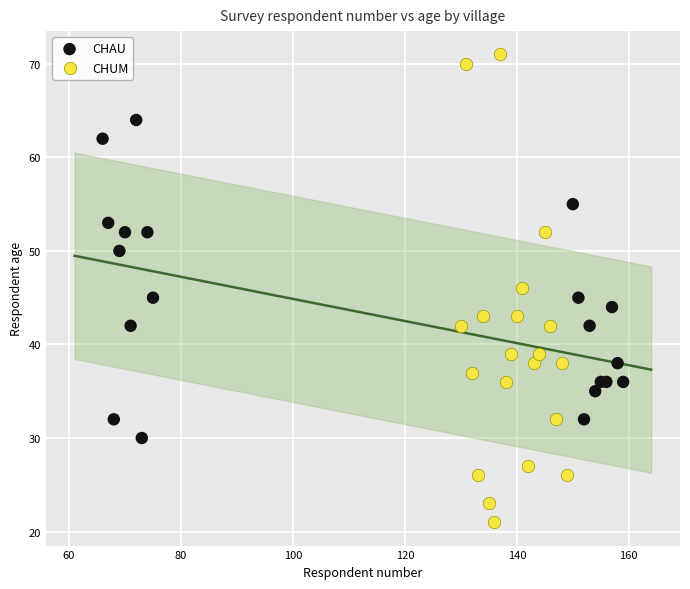

Which series contains the highest Y value?

CHUM